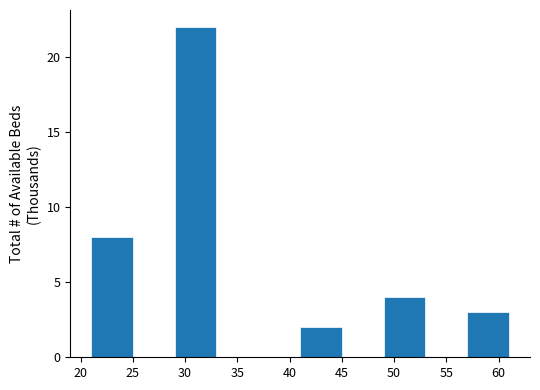

Reading left to right, list every bar in this chart as the range it spans on the x-axis followed by its height. The values are not printed on the chart, so give them approximately, as read against the axis.

21 to 25: 8
25 to 29: 0
29 to 33: 22
33 to 37: 0
37 to 41: 0
41 to 45: 2
45 to 49: 0
49 to 53: 4
53 to 57: 0
57 to 61: 3